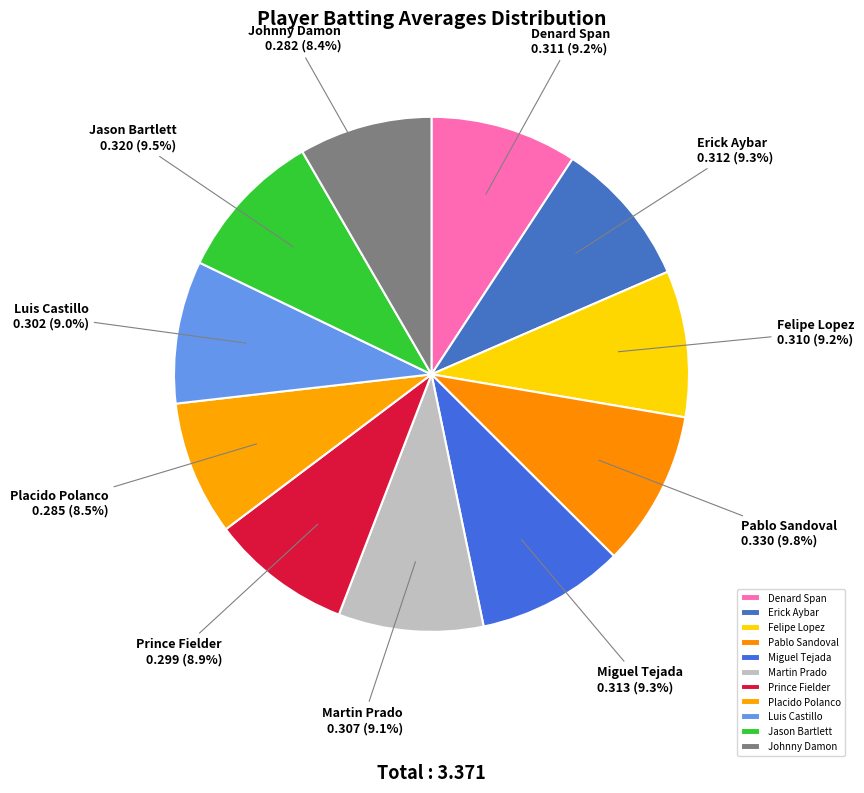

Combined, what portion of the pie is Jason Bartlett and Miguel Tejada?

18.8%